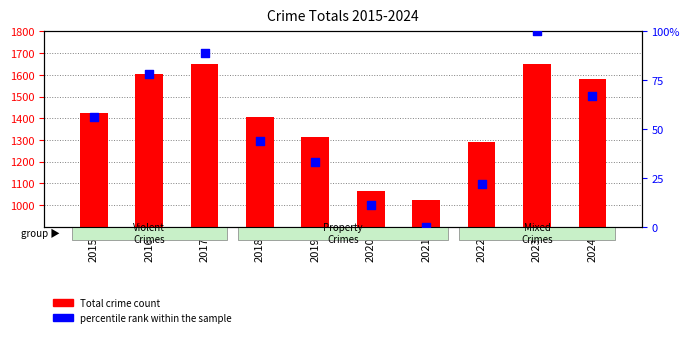

Which series contains the lowest Y value?

percentile rank within the sample